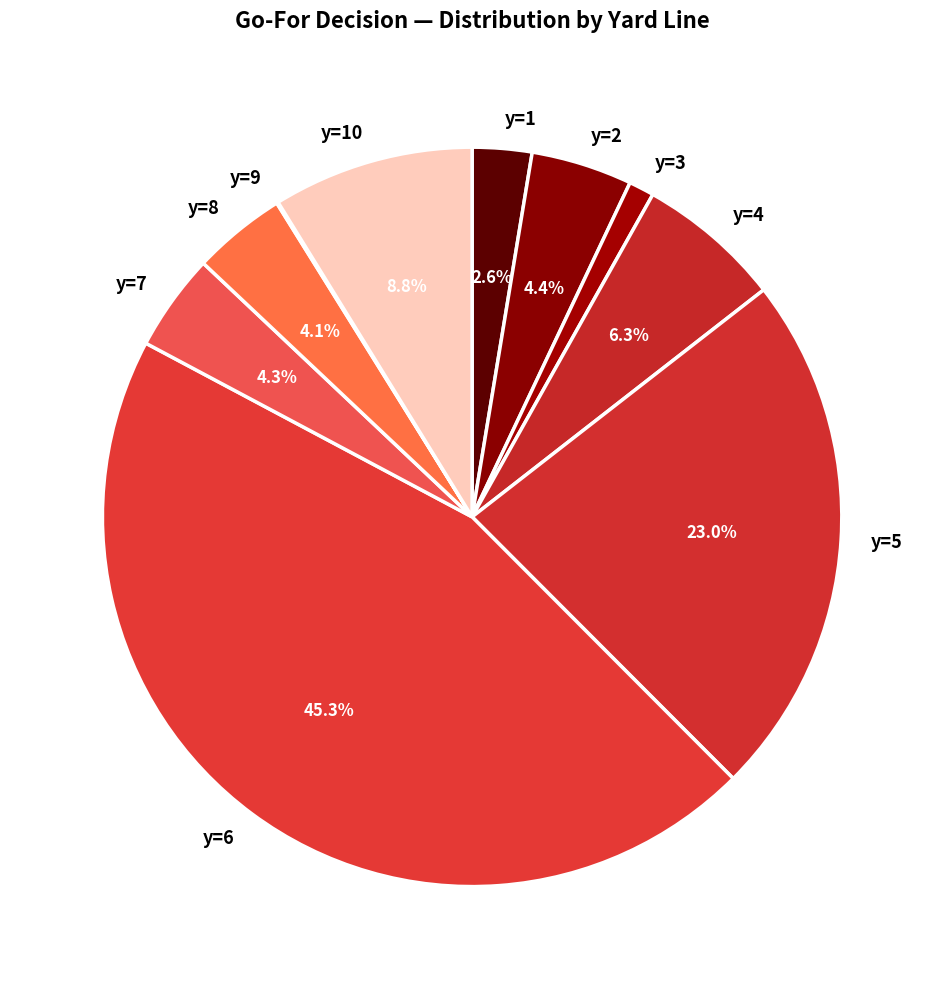

True or false: y=8 accounts for 13% of the total.

False